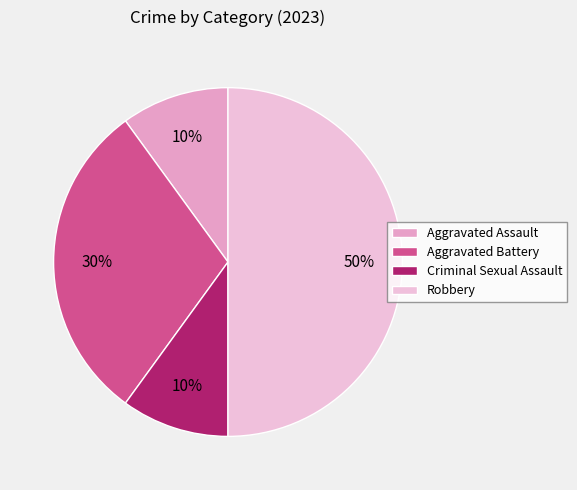

How many slices are in this pie chart?

4